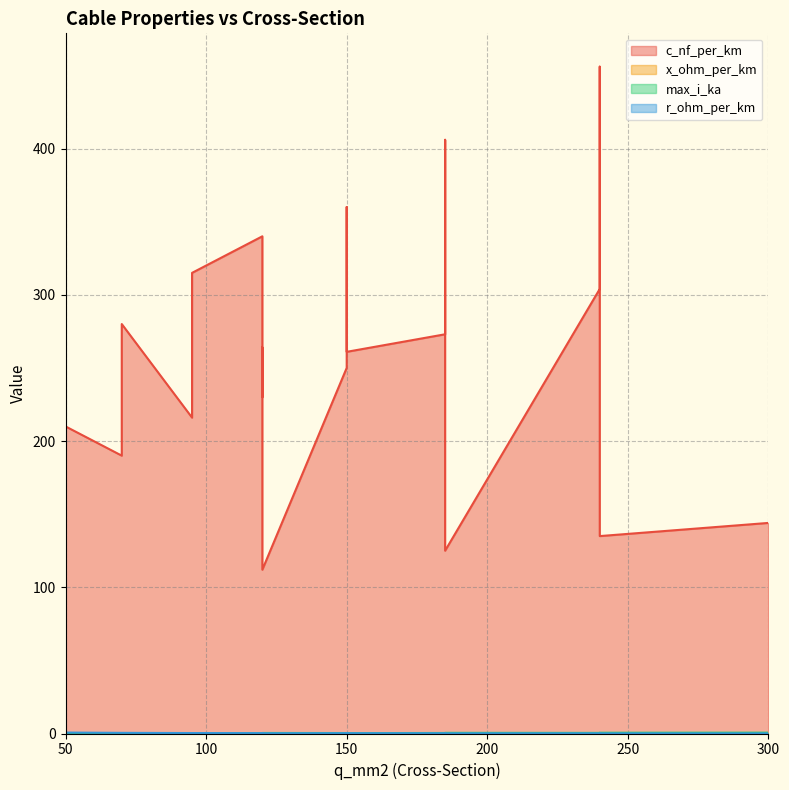

What is the average value of the r_ohm_per_km series?

0.2